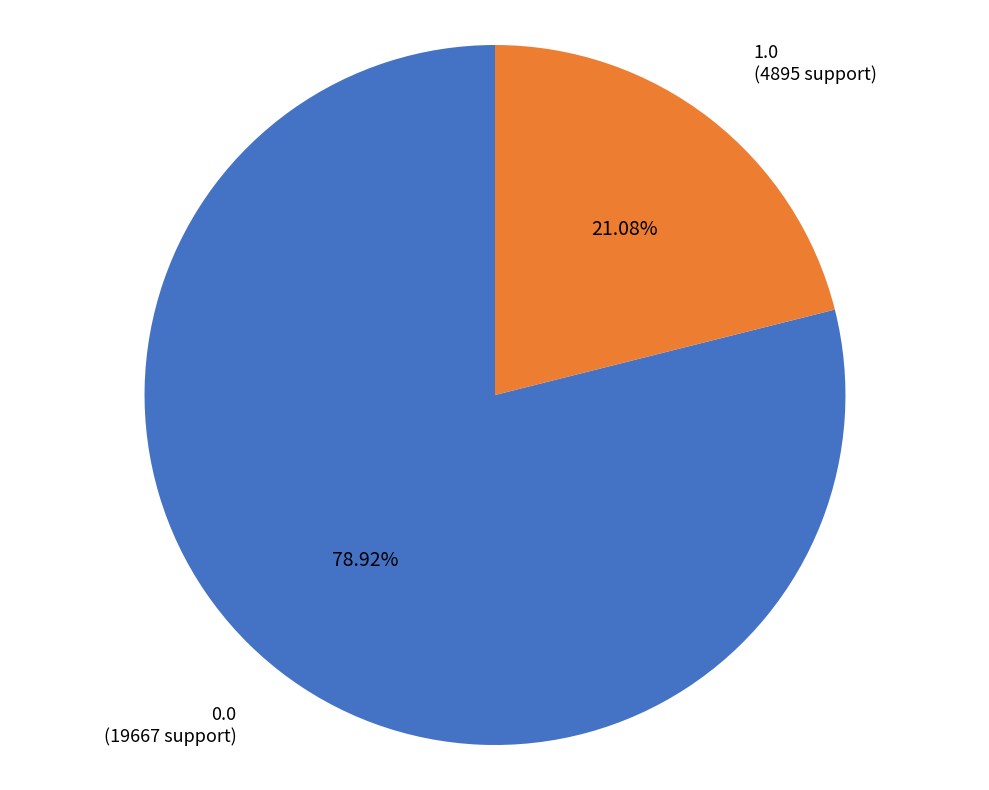

Rank the categories by value from highest to lowest.

0.0, 1.0